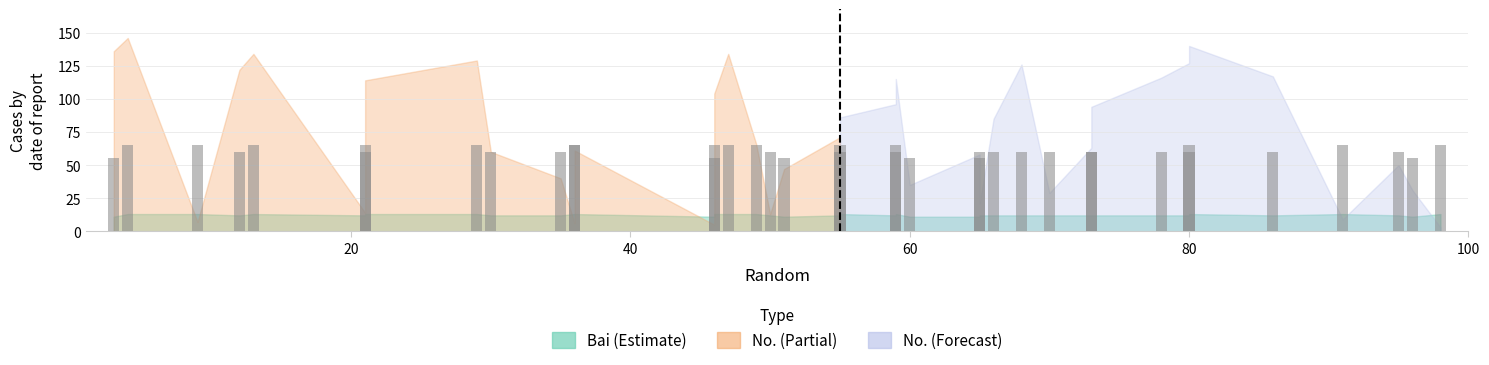

Reading left to right, extract all data points from this chart.

55	65	65	60	65	60	65	65	60	60	65	65	55	65	65	65	60	55	60	65	60	65	55	55	60	60	60	60	60	60	60	60	65	60	65	60	55	65